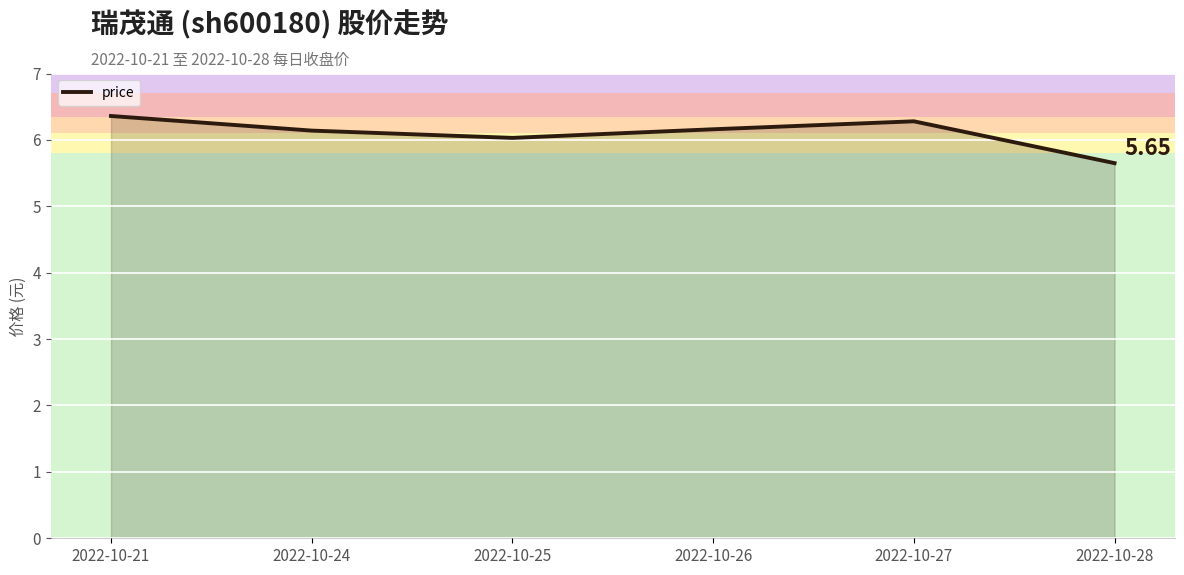

How many lines are shown in the chart?

1